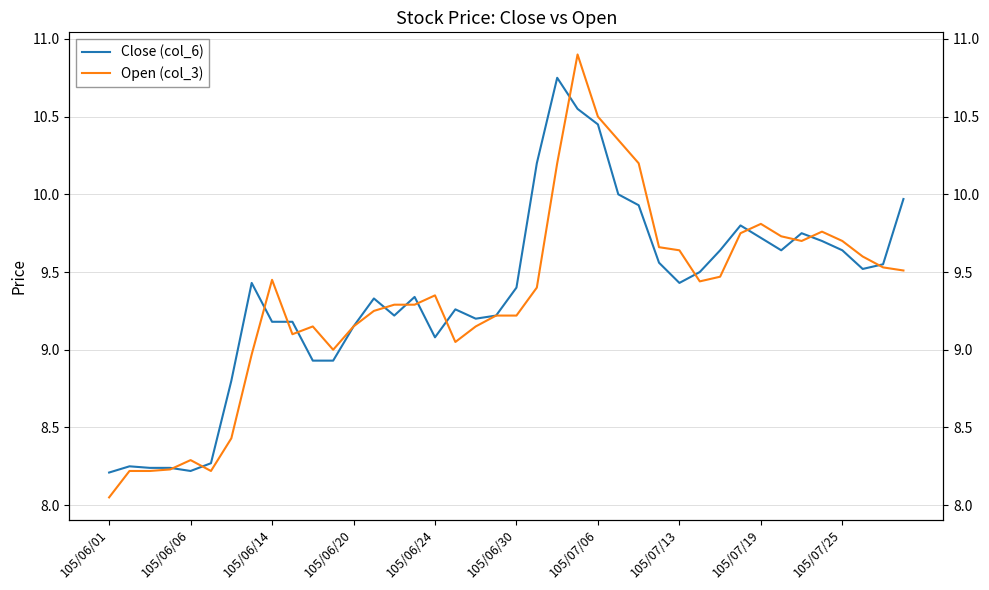

At which category is the sum across all series the highest?

23